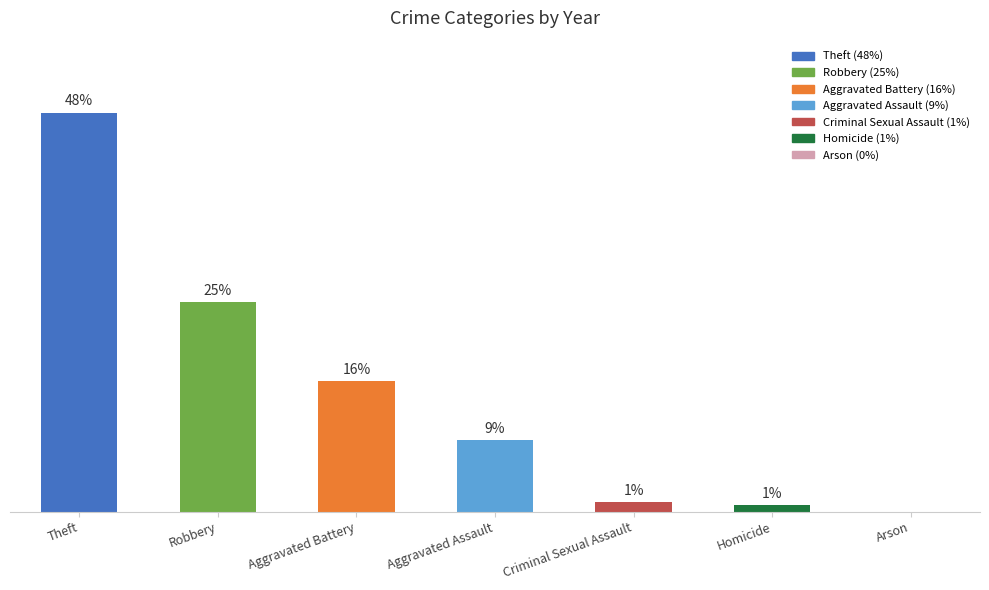

What position from the left is Robbery?

2